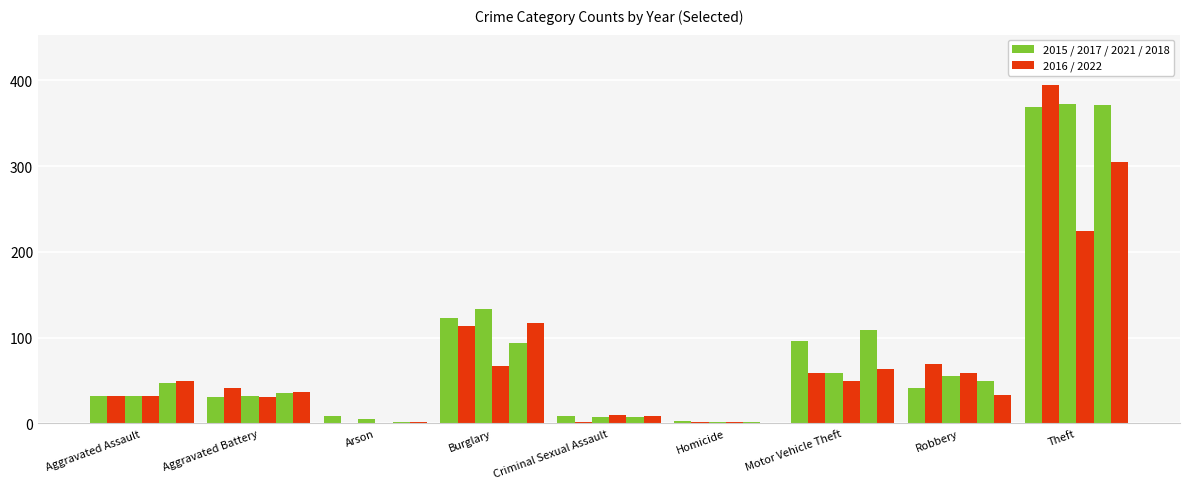

What is the difference between the highest and lowest values at Arson?

9